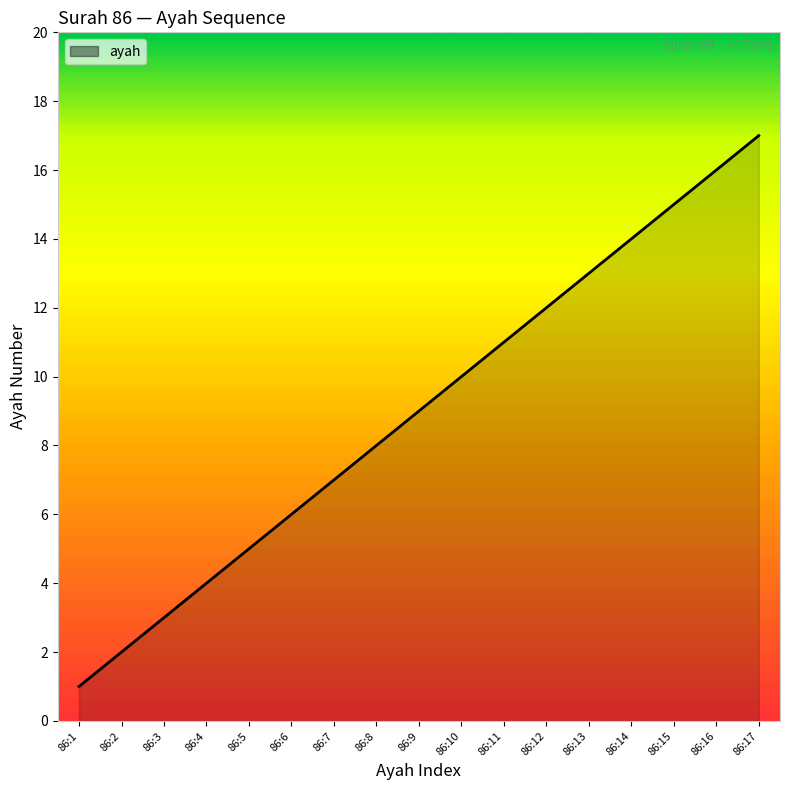

What is the change in value from 86:5 to 86:16?

+11